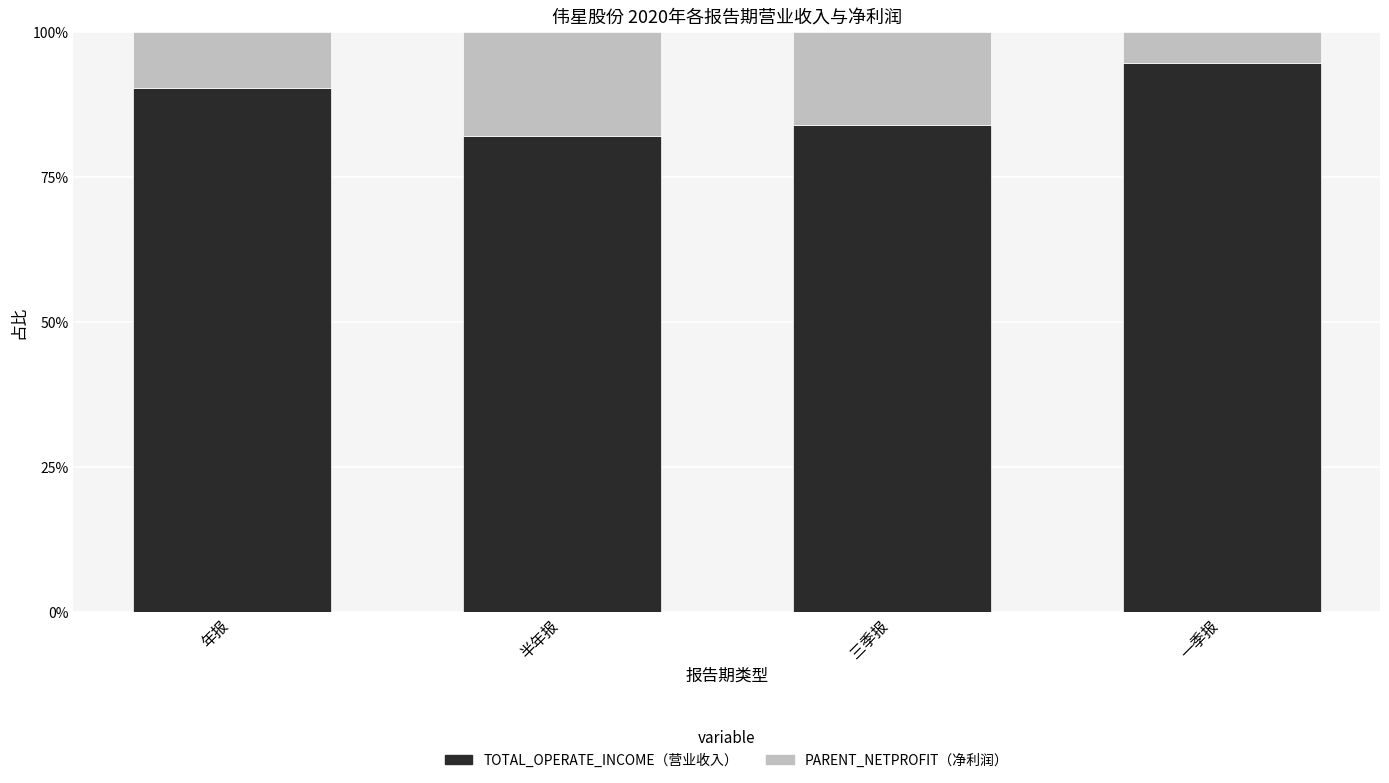

Does the chart contain any negative values?

No